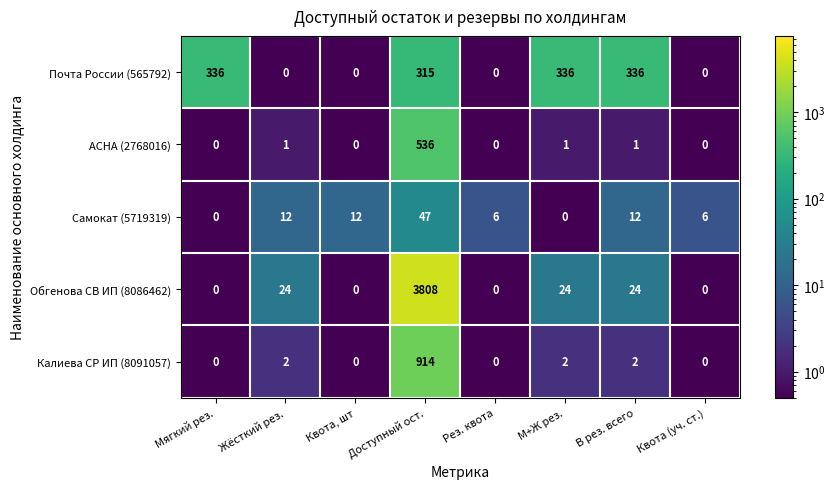

Which label corresponds to the largest value in the chart?

Доступный ост.